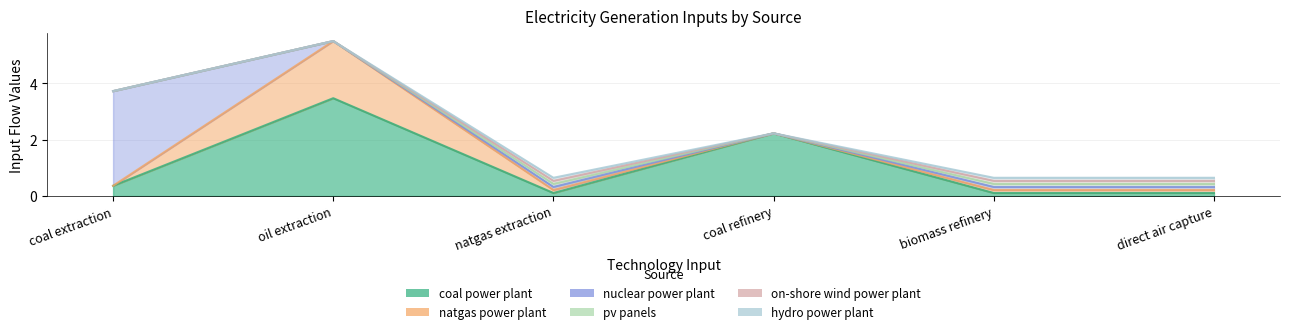

Reading right to left, transcribe all the data shown in this chart.

coal power plant: 0.1	0.1	2.2	0.1	3.5	0.4
natgas power plant: 0.1	0.1	0.0	0.1	2.0	0.0
nuclear power plant: 0.1	0.1	0.0	0.1	0.0	3.4
pv panels: 0.1	0.1	0.0	0.1	0.0	0.0
on-shore wind power plant: 0.1	0.1	0.0	0.1	0.0	0.0
hydro power plant: 0.1	0.1	0.0	0.1	0.0	0.0